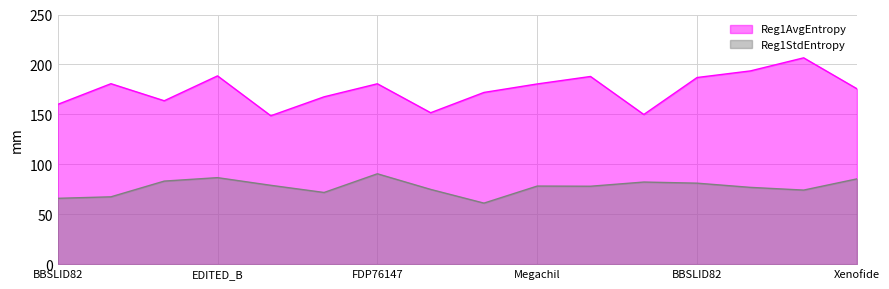

Does the chart have visible grid lines?

Yes